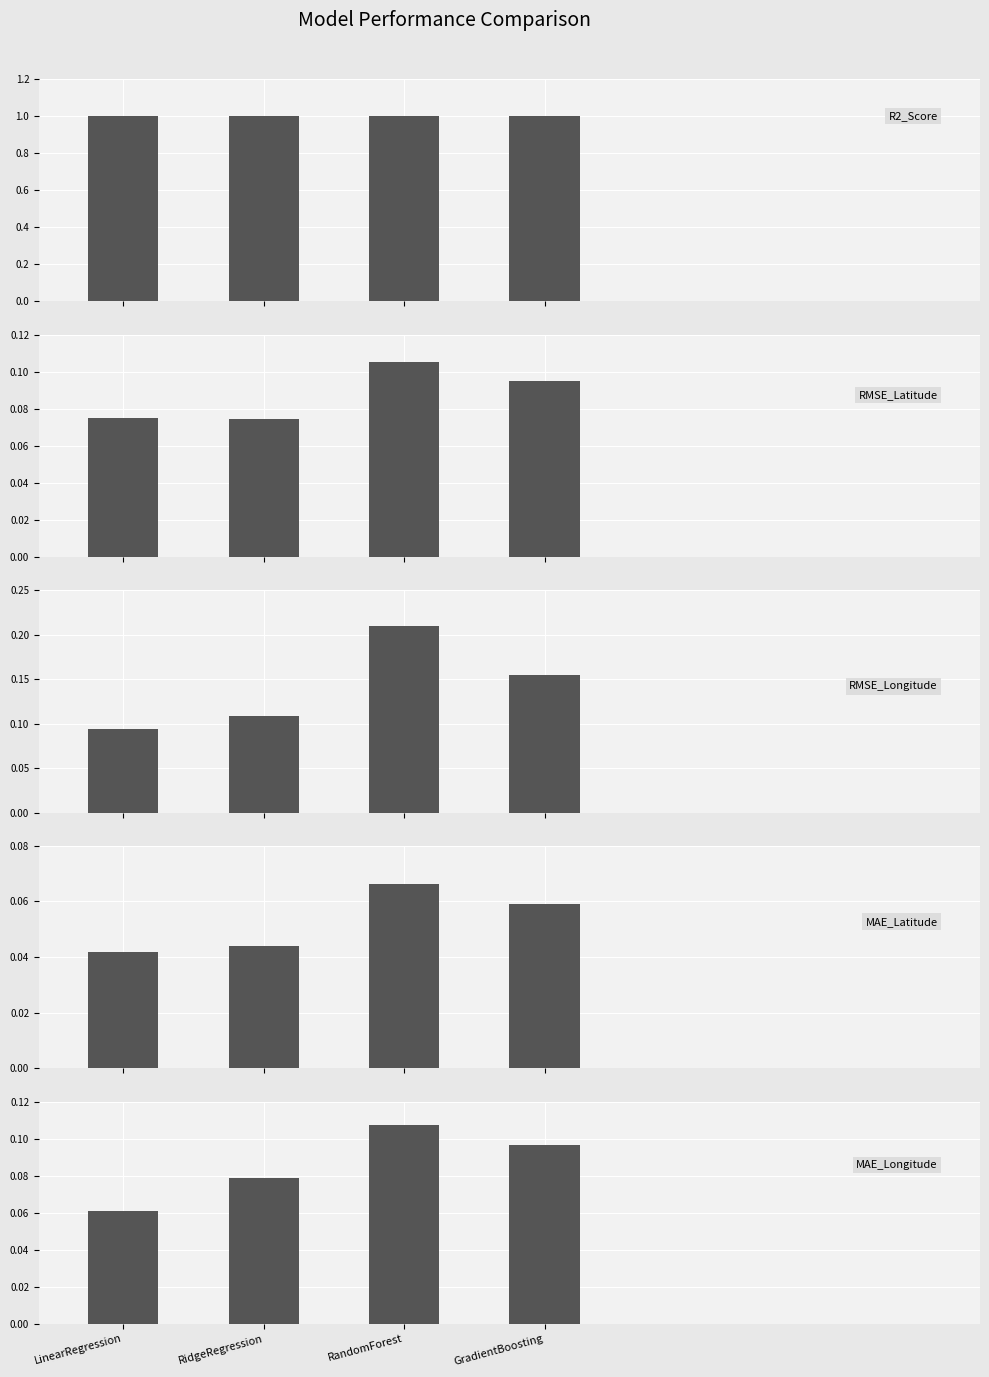

Reading left to right, extract all data points from this chart.

R2_Score: 1.0	1.0	1.0	1.0
RMSE_Latitude: 0.1	0.1	0.1	0.1
RMSE_Longitude: 0.1	0.1	0.2	0.2
MAE_Latitude: 0.0	0.0	0.1	0.1
MAE_Longitude: 0.1	0.1	0.1	0.1